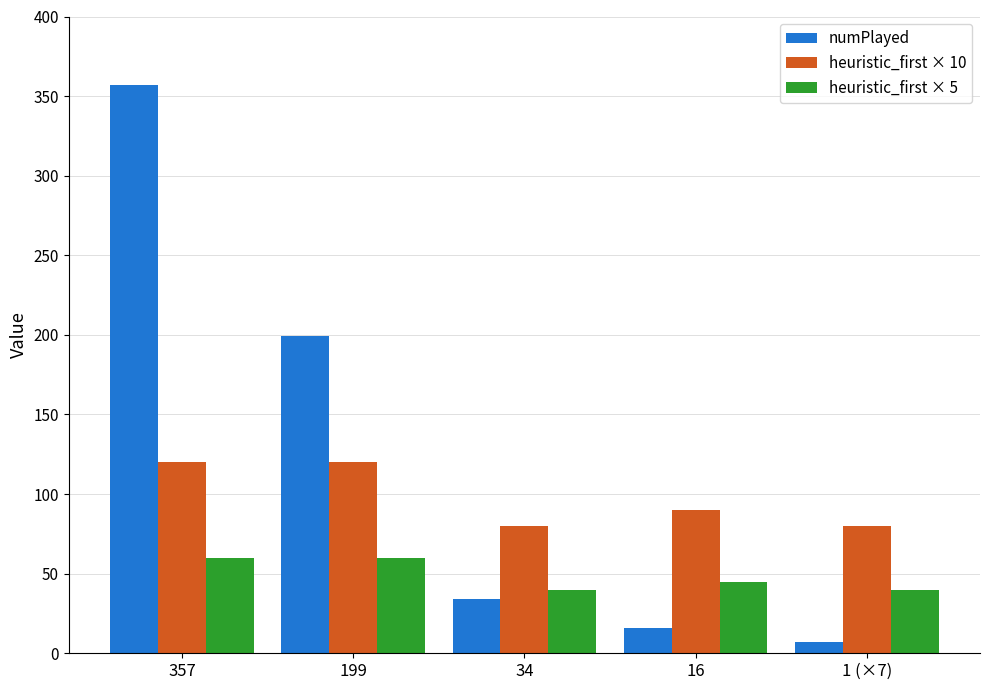

List the series in order of their overall mean, lowest first.

heuristic_first × 5, heuristic_first × 10, numPlayed